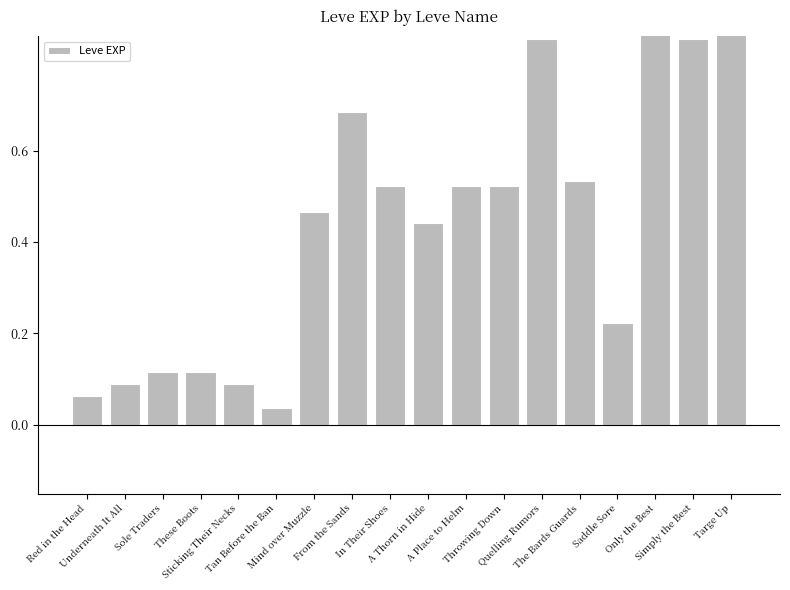

The chart shows a value of 0.1 at Sole Traders. True or false?

True